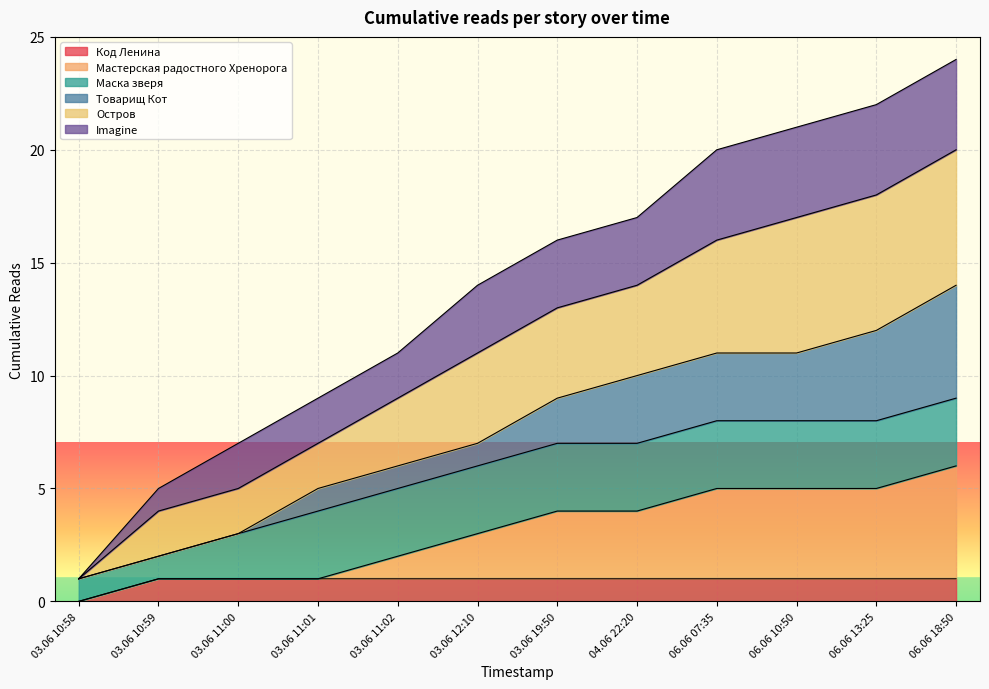

True or false: Остров and Мастерская радостного Хренорога cross at least once.

False